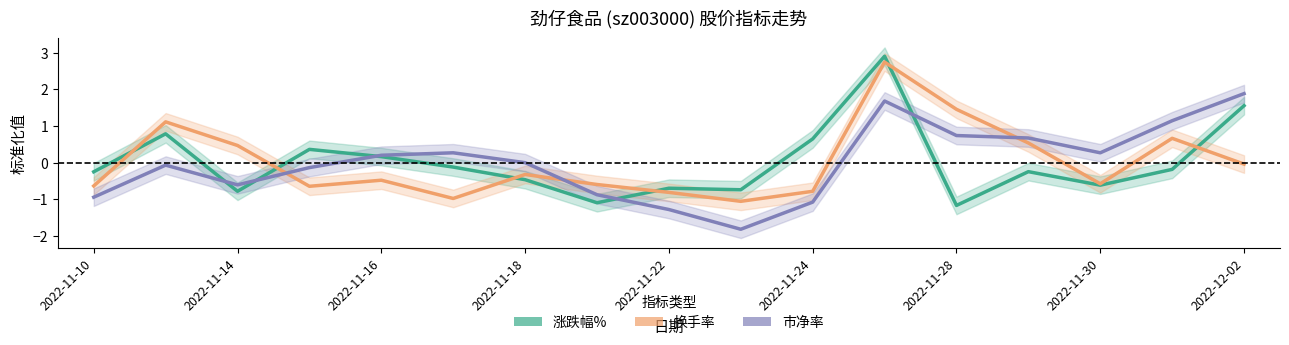

Reading left to right, extract all data points from this chart.

涨跌幅%: -0.3	0.8	-0.8	0.4	0.2	-0.1	-0.5	-1.1	-0.7	-0.7	0.6	2.9	-1.2	-0.2	-0.6	-0.2	1.6
换手率: -0.6	1.1	0.5	-0.6	-0.5	-1.0	-0.3	-0.6	-0.8	-1.1	-0.8	2.7	1.5	0.5	-0.6	0.7	-0.0
市净率: -0.9	-0.1	-0.6	-0.1	0.2	0.3	-0.0	-0.9	-1.3	-1.8	-1.1	1.7	0.7	0.7	0.3	1.1	1.9